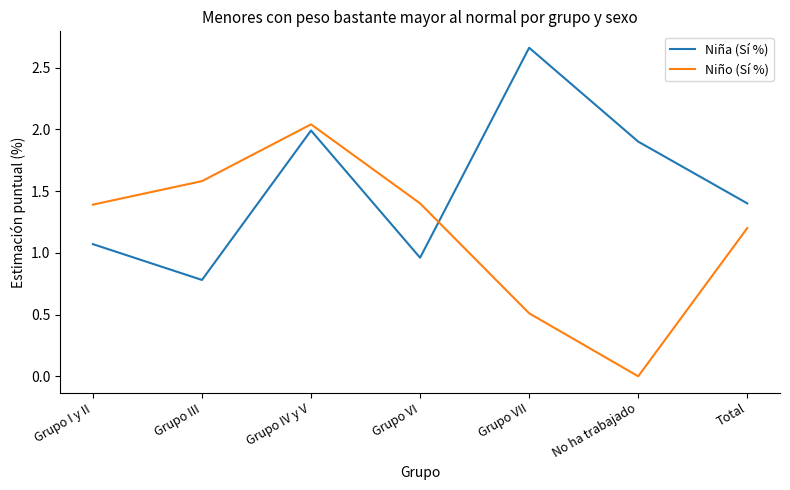

Between Grupo III and Grupo IV y V, which series saw the biggest shift?

Niña (Sí %)